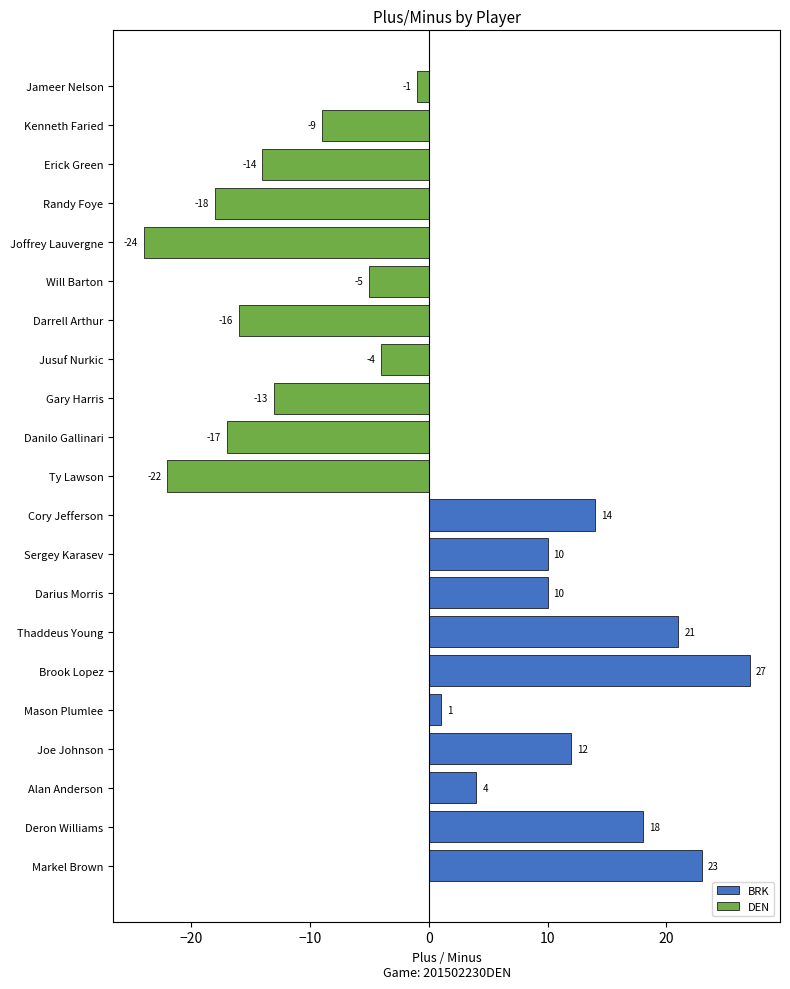

At which label is plus_minus closest to 1?

Mason Plumlee